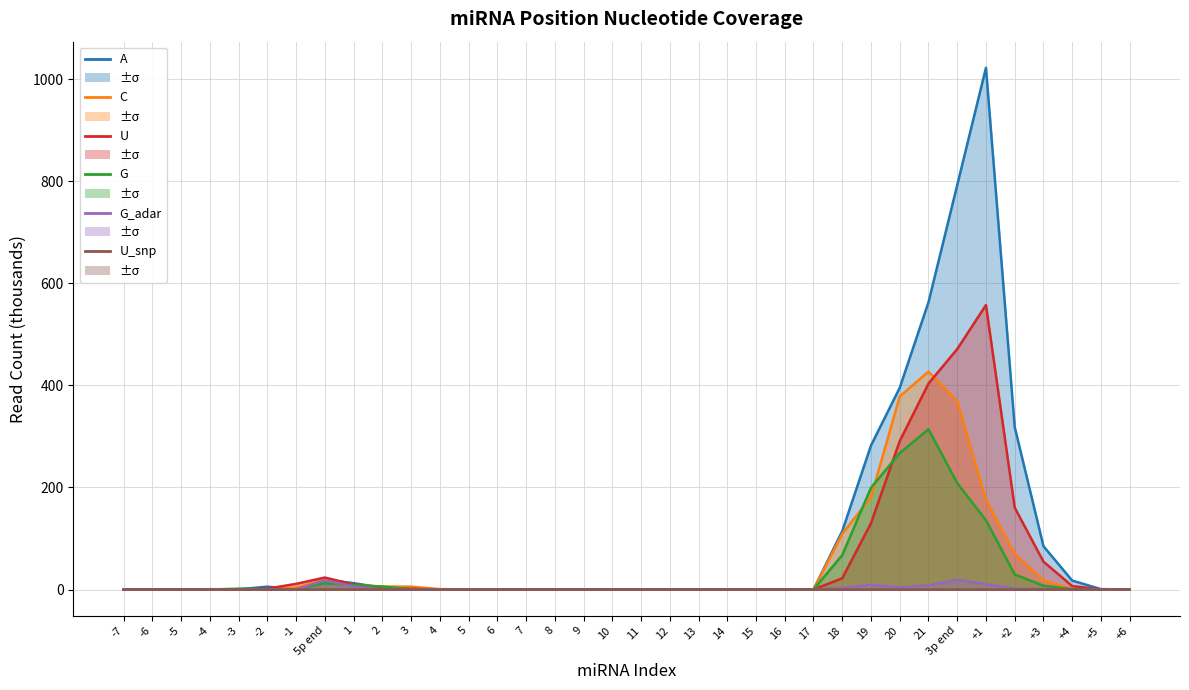

What position from the right is 15?

14